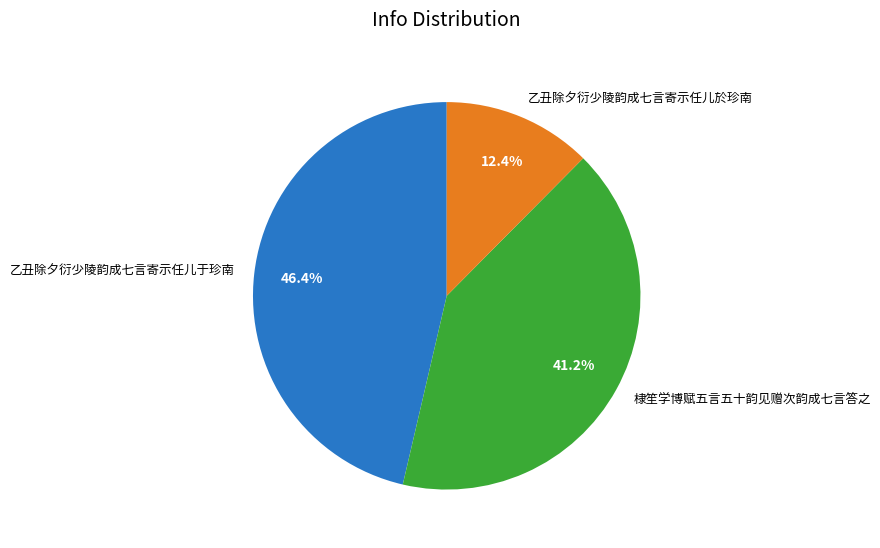

To the nearest percent, what is the average slice percentage?

33%